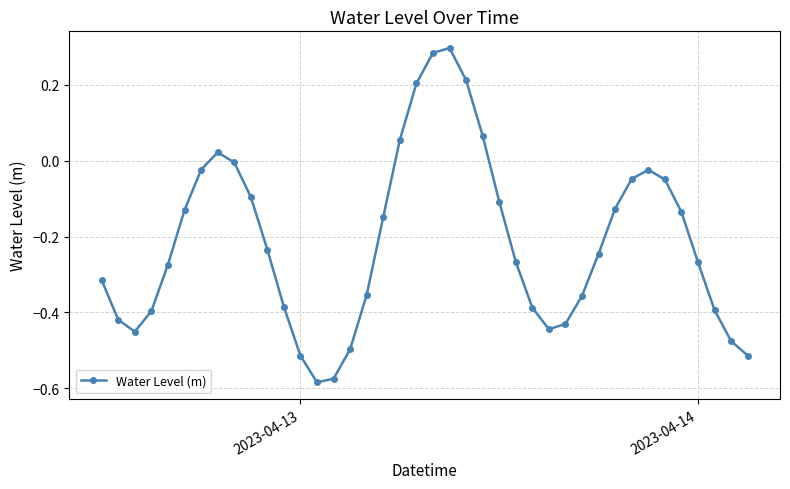

How many interior local valleys (lower than both neighbors) does the data have?

3